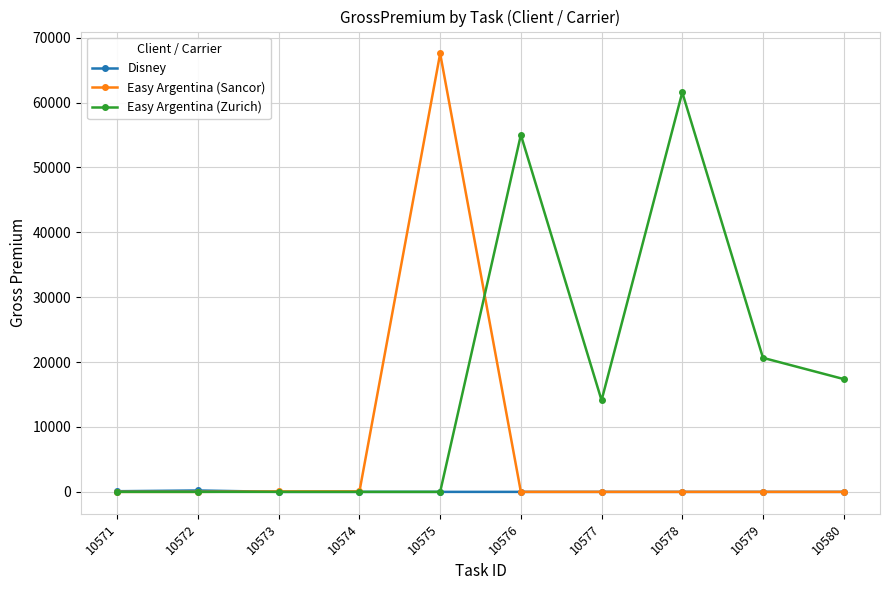

Where is Easy Argentina (Zurich) nearest to the value 30783?

10579